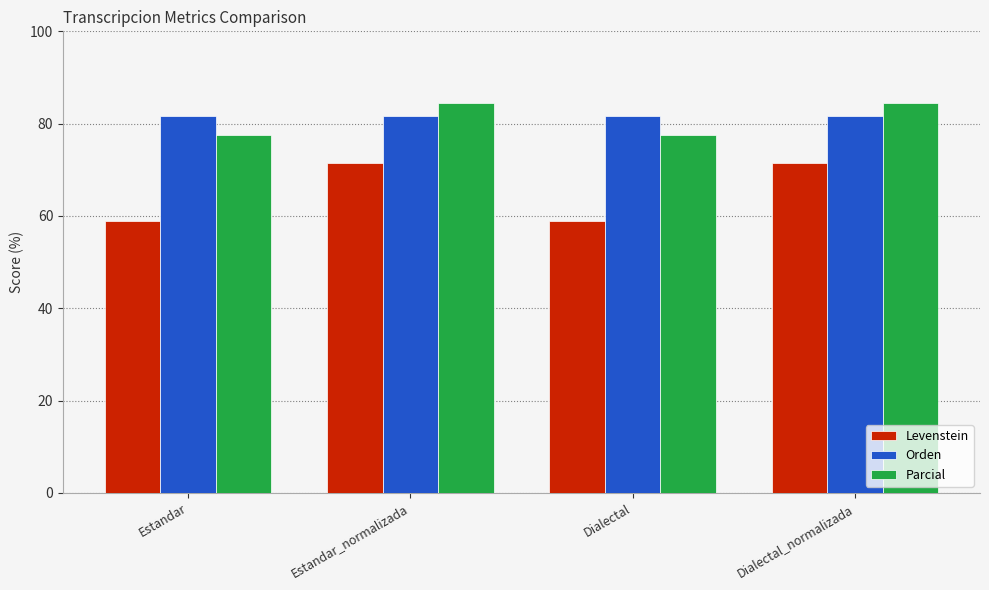

The Parcial series shows 77.6 at Estandar. True or false?

True